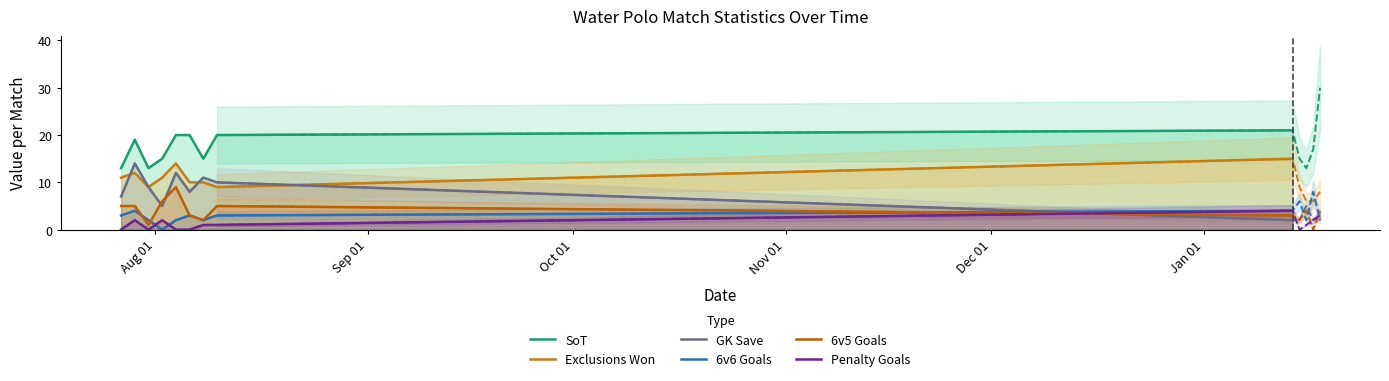

What is the sum of all Exclusions Won values?

101